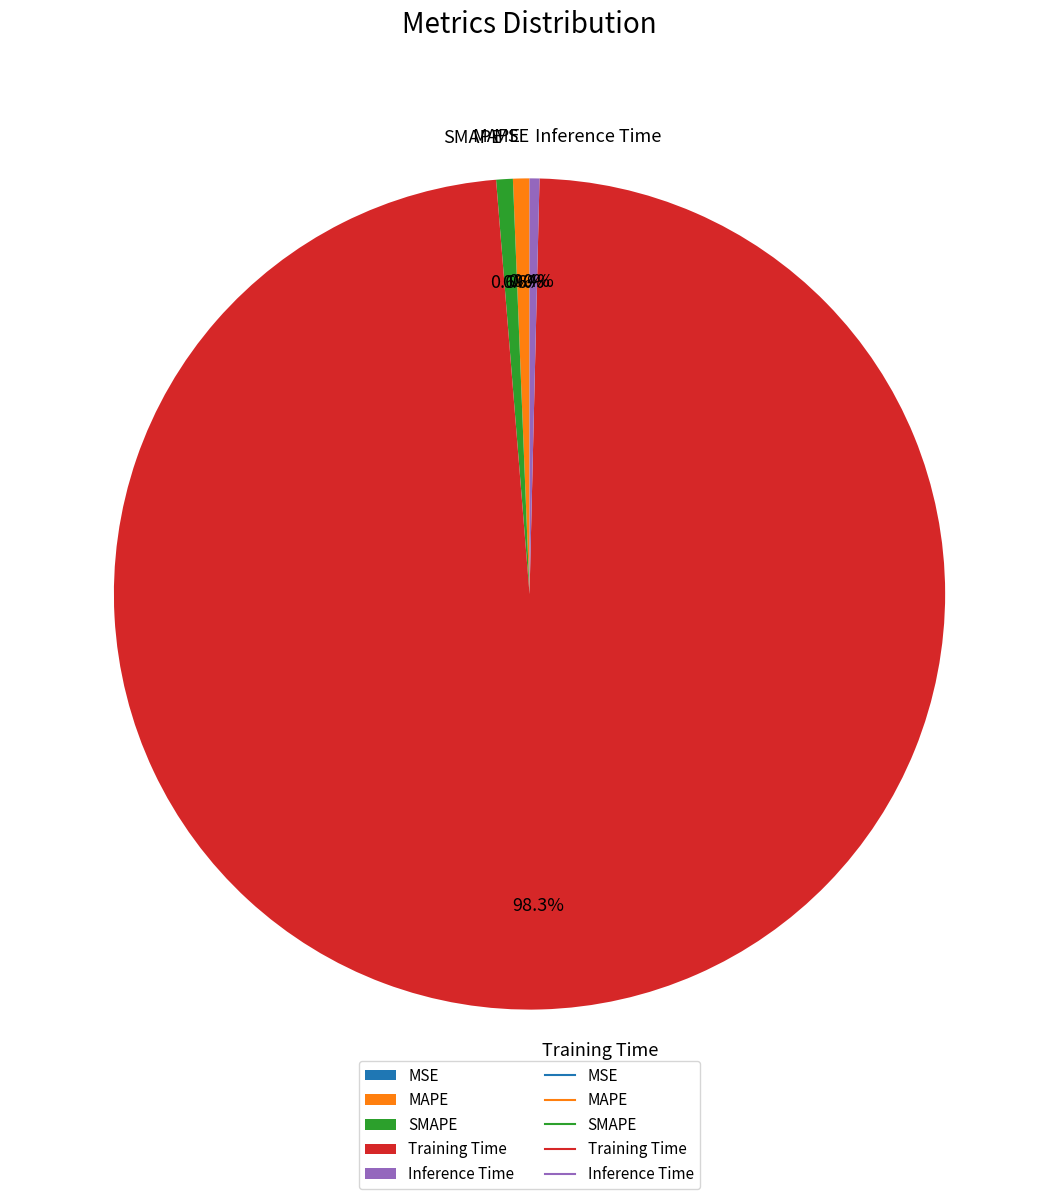

Which category has the biggest portion of the pie?

Training Time